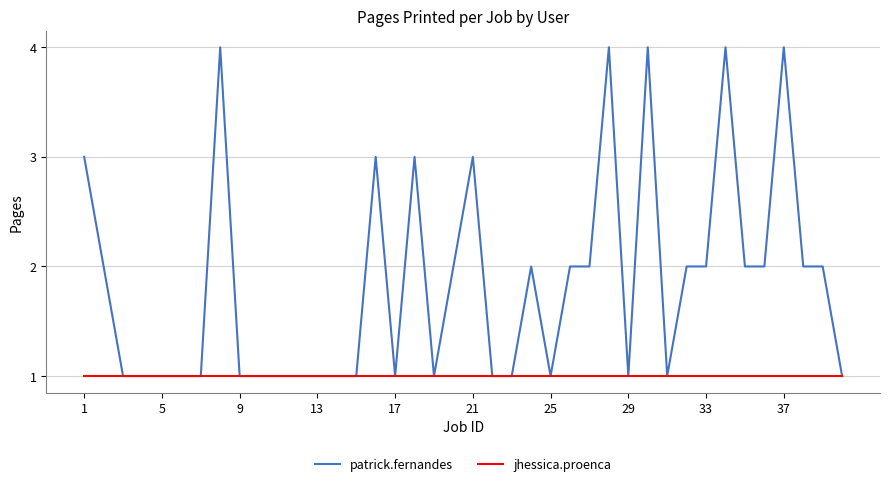

How many distinct data groups are displayed?

2